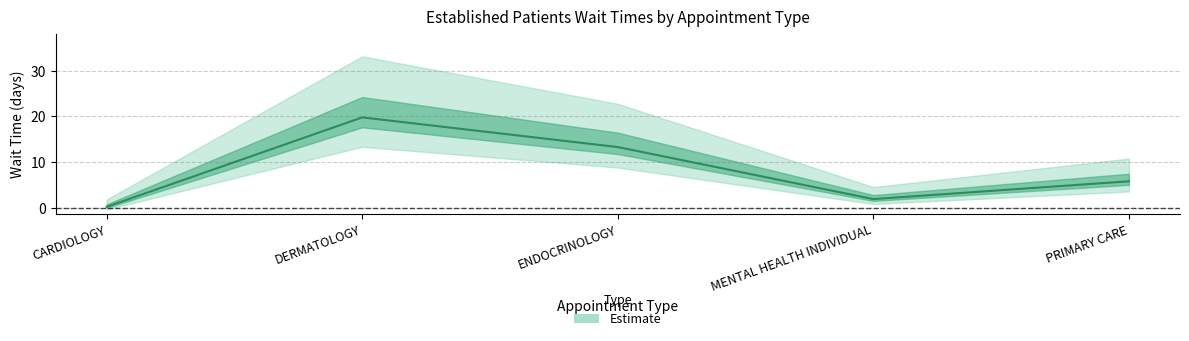

What is the difference between the values at ENDOCRINOLOGY and DERMATOLOGY?

6.5